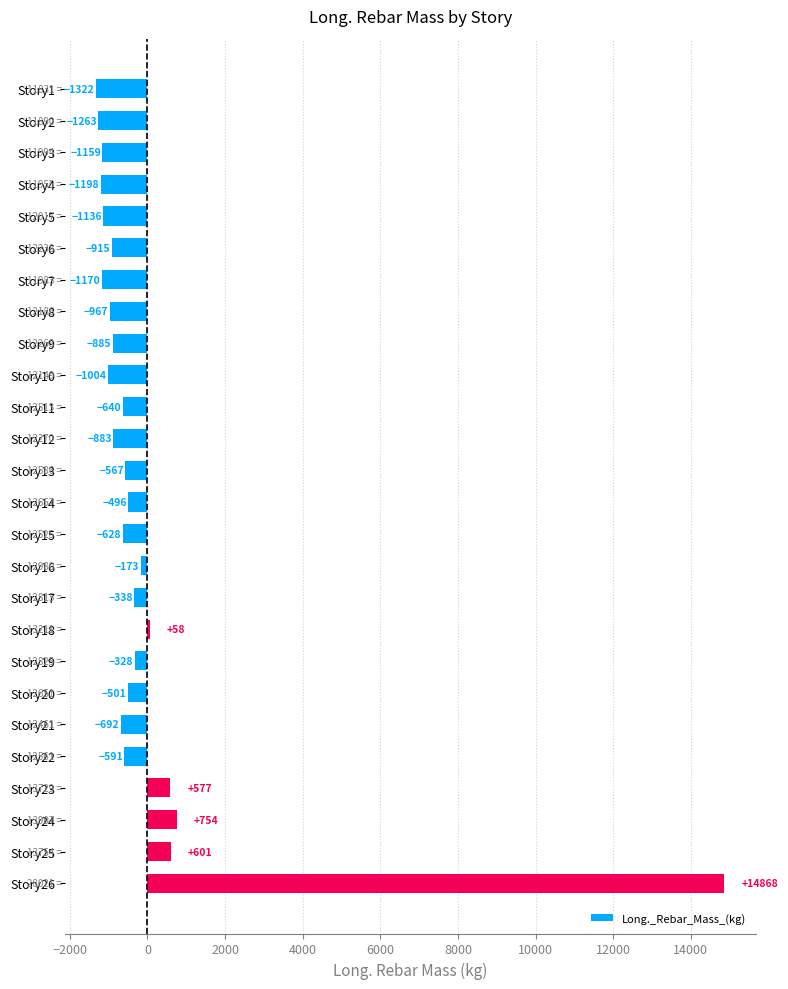

Rank the categories by value from lowest to highest.

Story1, Story2, Story4, Story7, Story3, Story5, Story10, Story8, Story6, Story9, Story12, Story21, Story11, Story15, Story22, Story13, Story20, Story14, Story17, Story19, Story16, Story18, Story23, Story25, Story24, Story26